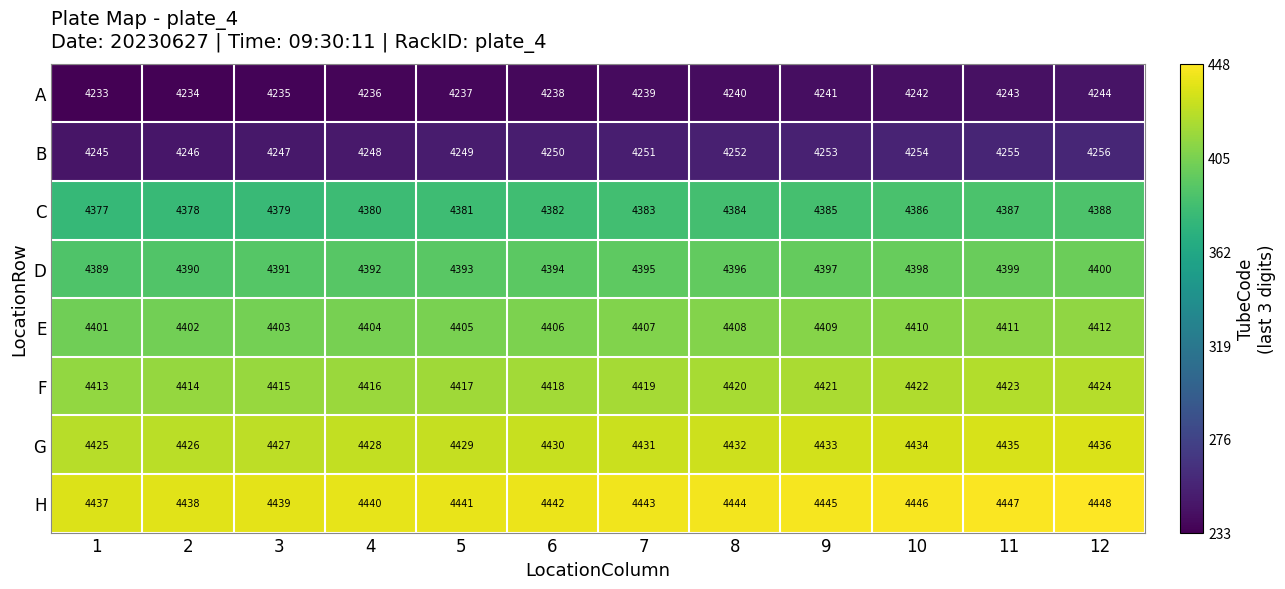

True or false: H has a value of 7399 at 6.

False